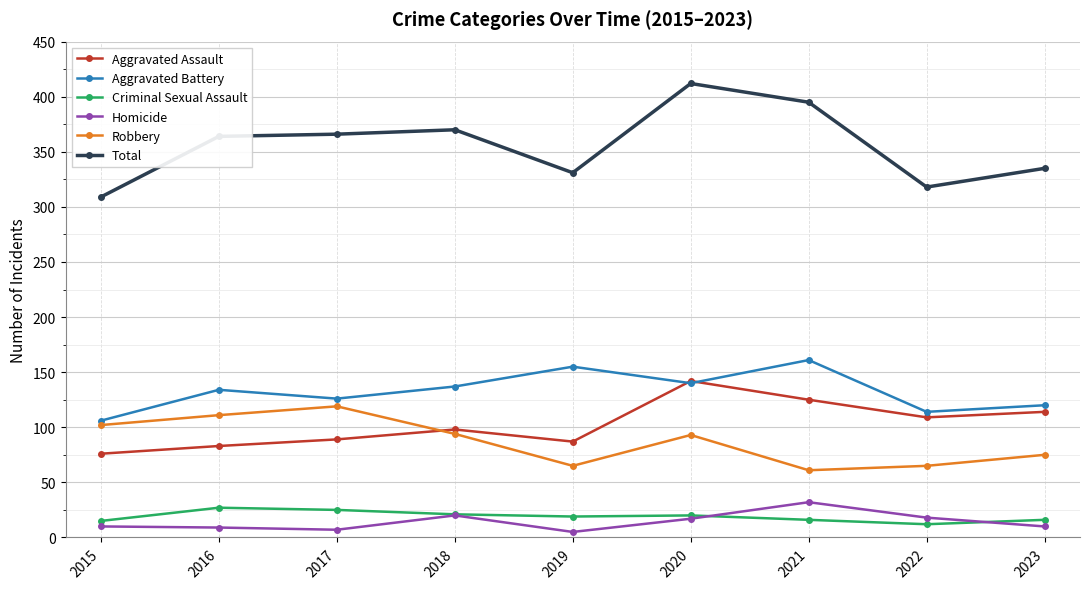

Which series has the largest range (max minus min)?

Total